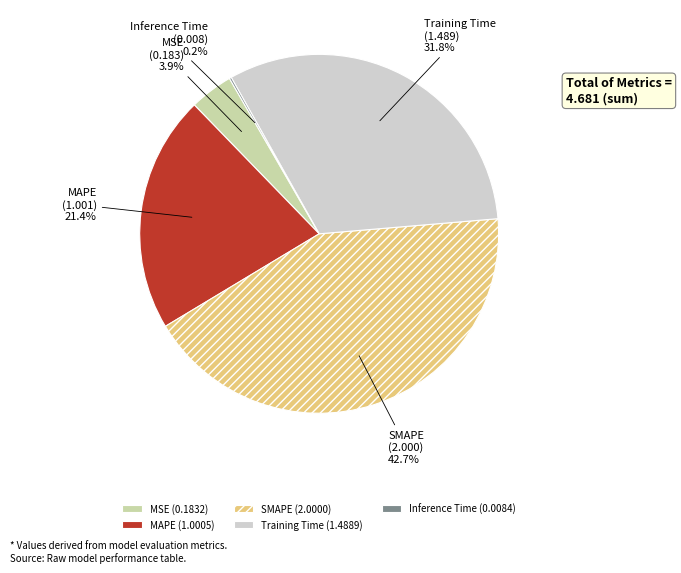

What percentage do MAPE (1.0005) and Training Time (1.4889) together represent?

53.2%